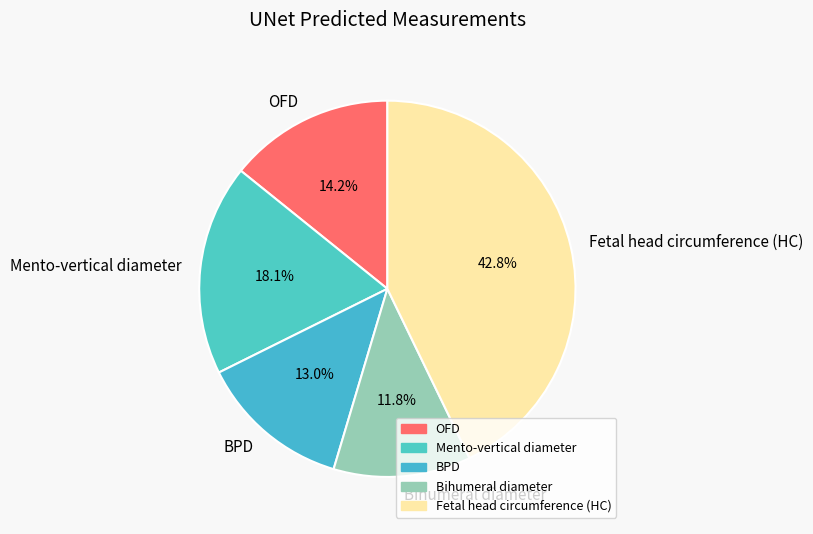

To the nearest percent, what percentage of the pie is OFD?

14%